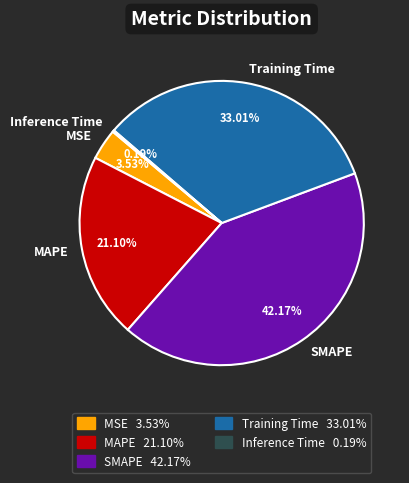

Which slice is the largest?

SMAPE